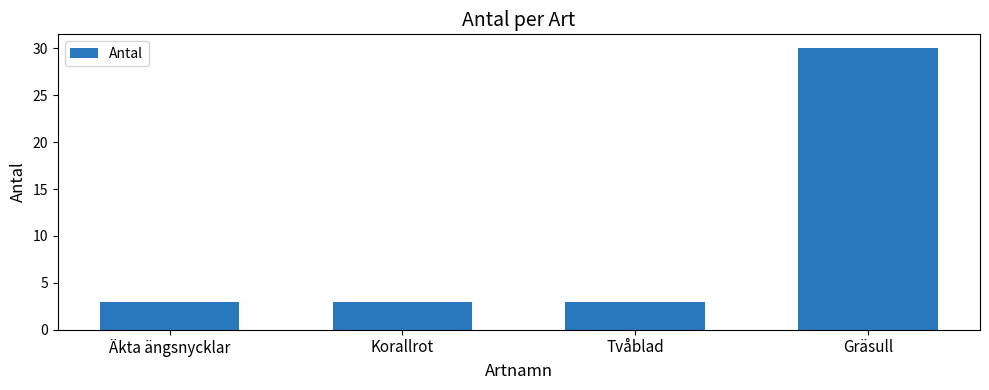

What is the maximum value shown in the chart?

30